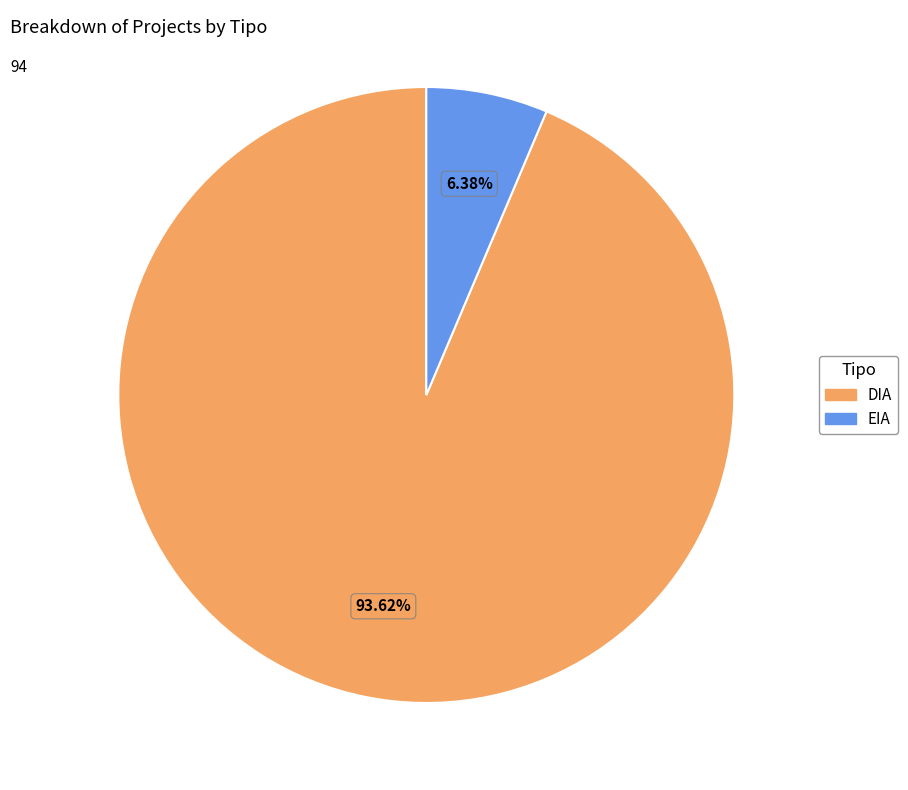

Which slice is the smallest?

EIA